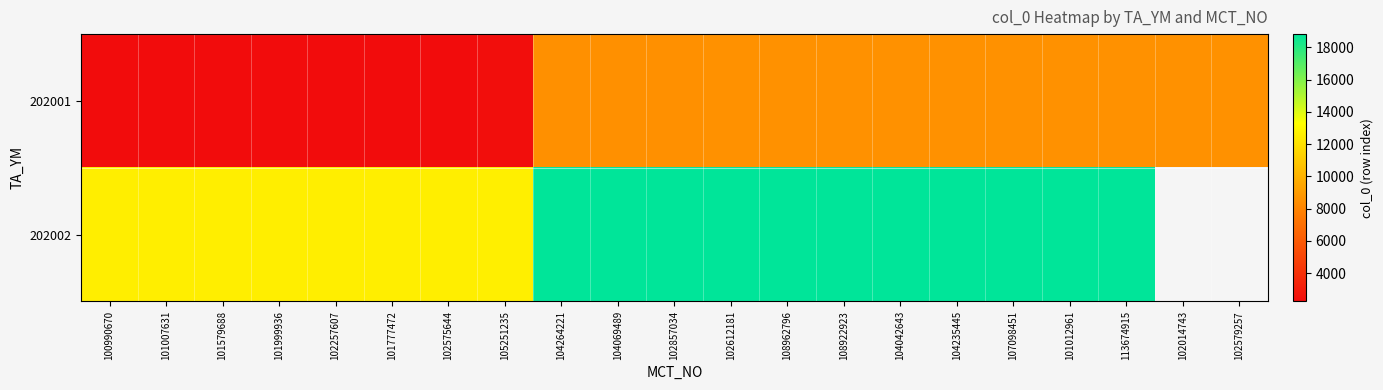

Is it true that 202001 equals 8541.0 at 113674915?

True